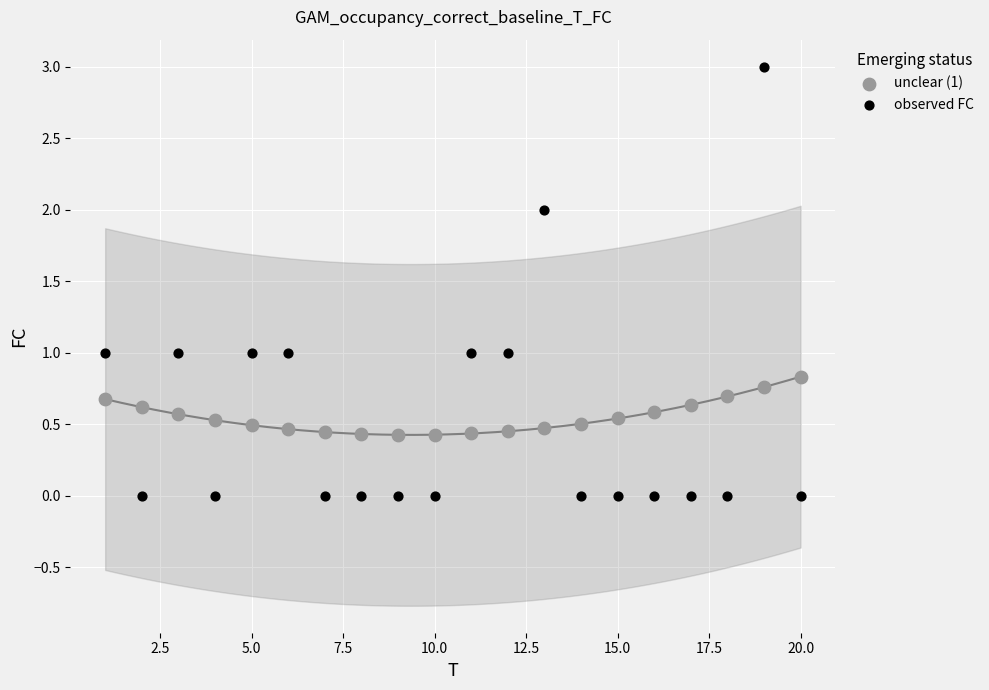

Which series has the largest Y range (max minus min)?

observed FC